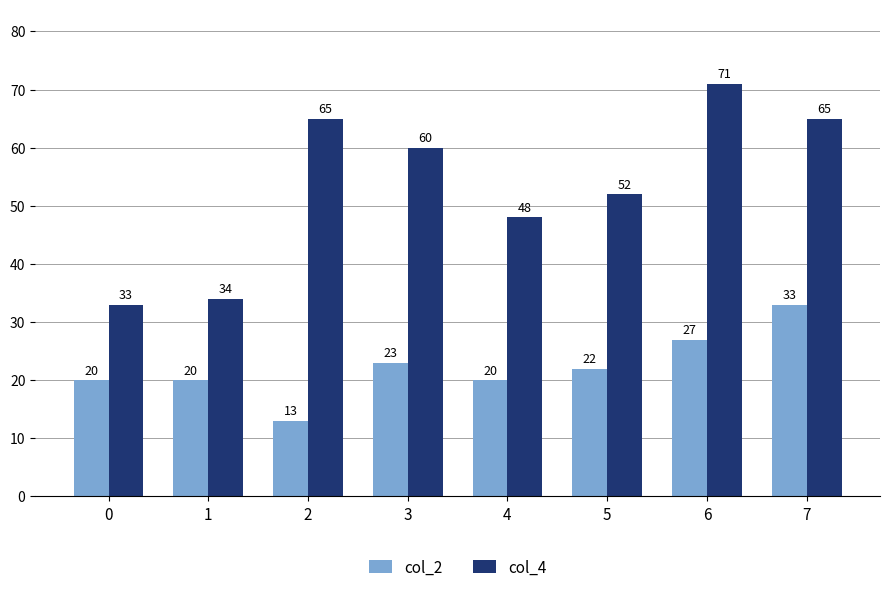

Reading left to right, extract all data points from this chart.

col_2: 20	20	13	23	20	22	27	33
col_4: 33	34	65	60	48	52	71	65